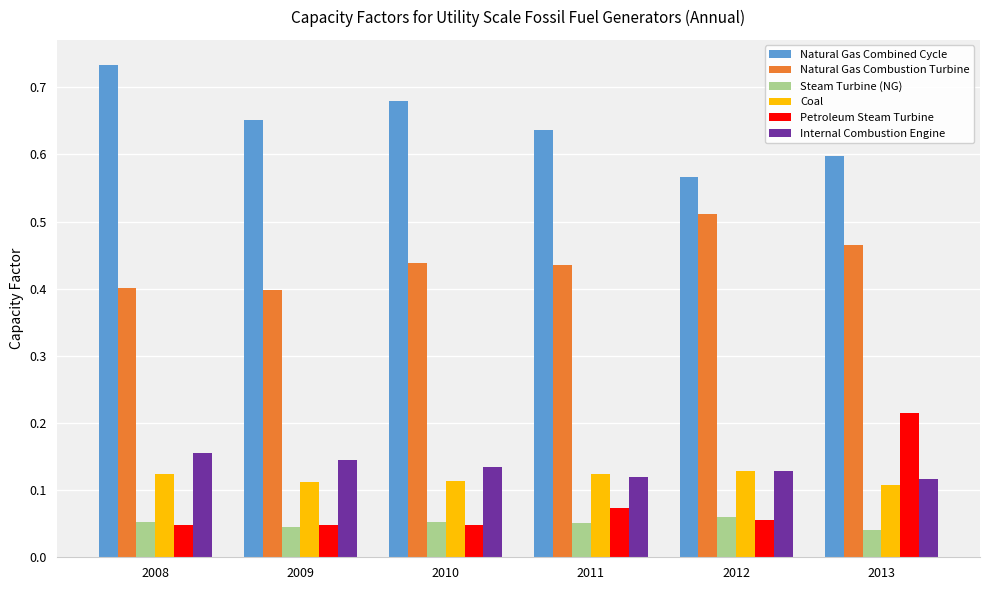

At which label is Natural Gas Combined Cycle closest to 0?

2012